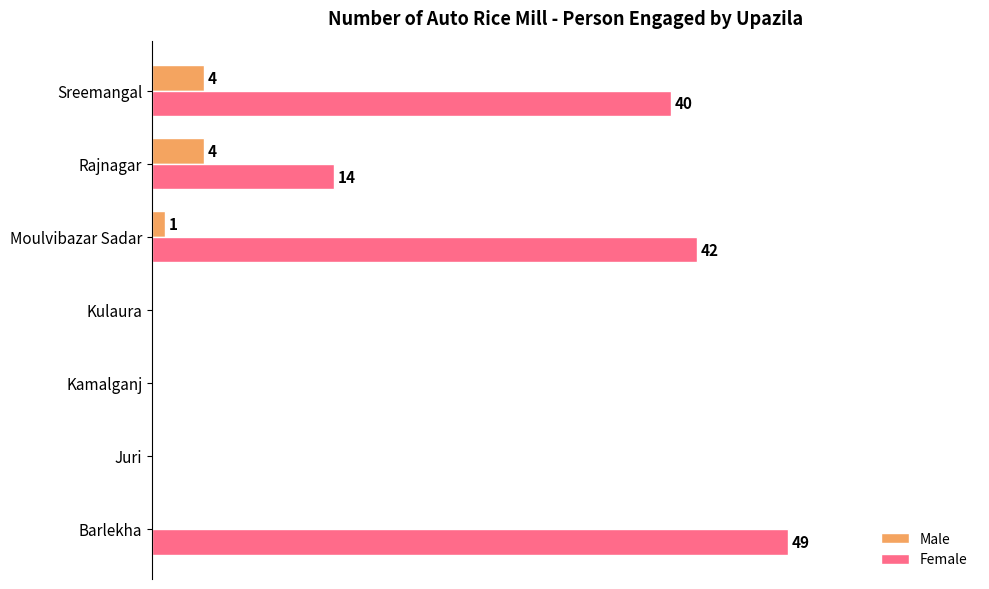

Between Kamalganj and Rajnagar, which series saw the biggest shift?

Female